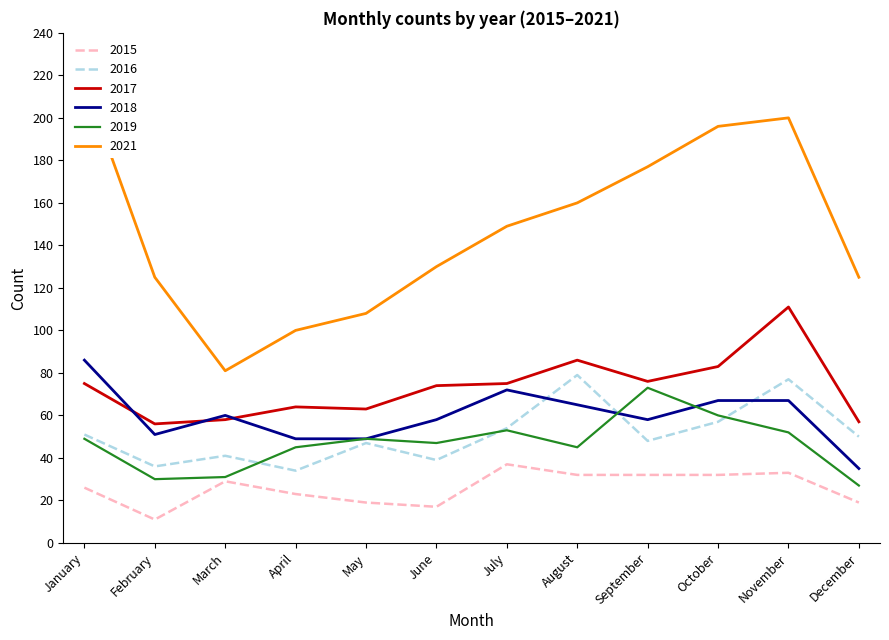

What is the total value across all series at February?

309